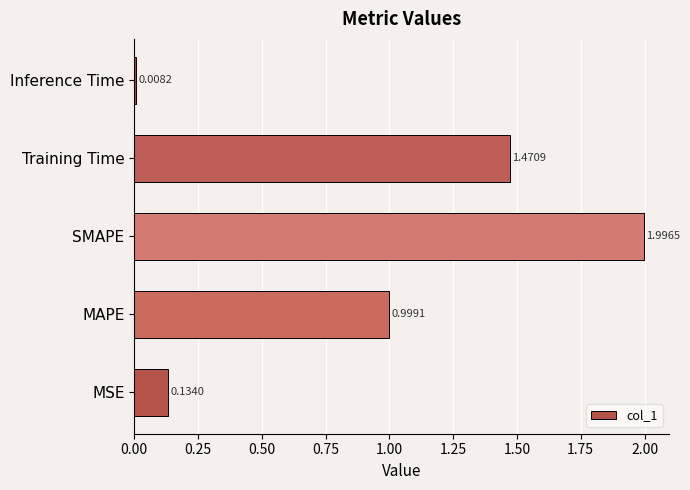

Rank the categories by value from highest to lowest.

SMAPE, Training Time, MAPE, MSE, Inference Time